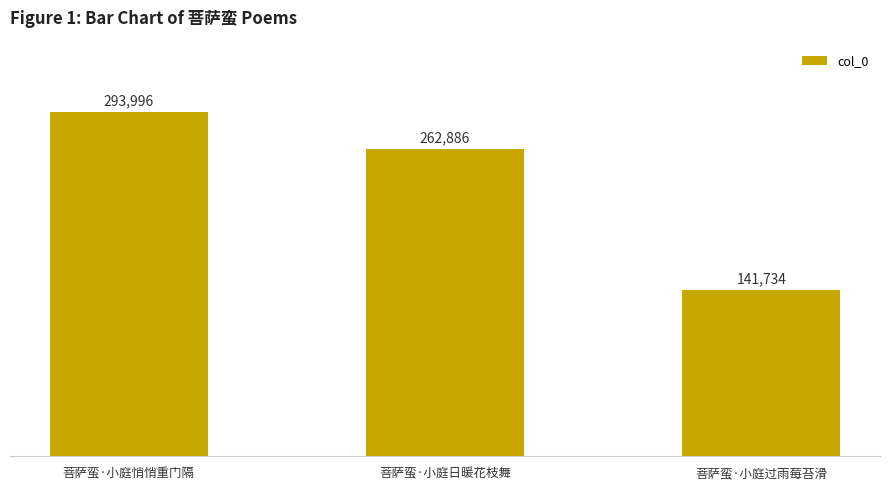

Which category has the highest value across all series?

菩萨蛮·小庭悄悄重门隔